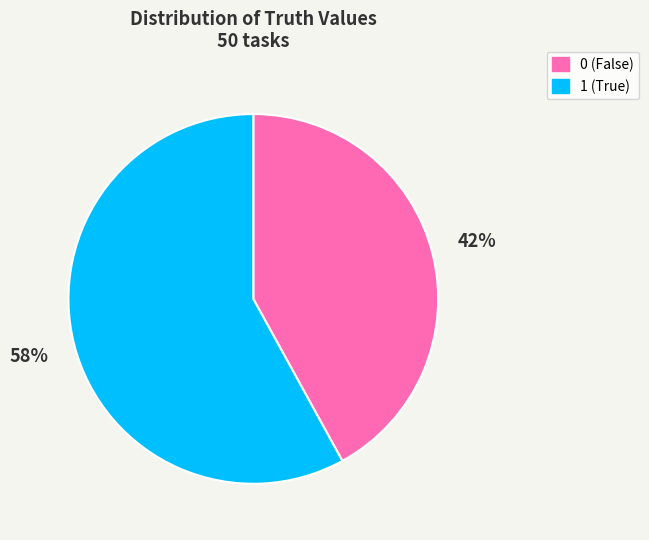

Rank the categories by value from lowest to highest.

0, 1